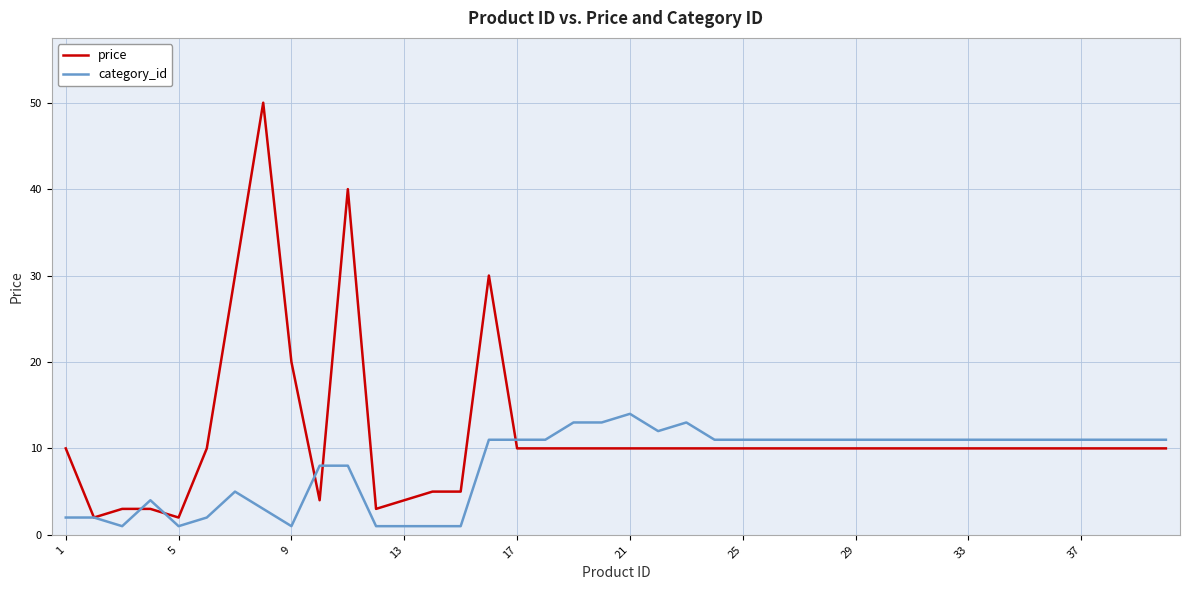

What is the maximum value for category_id?

14